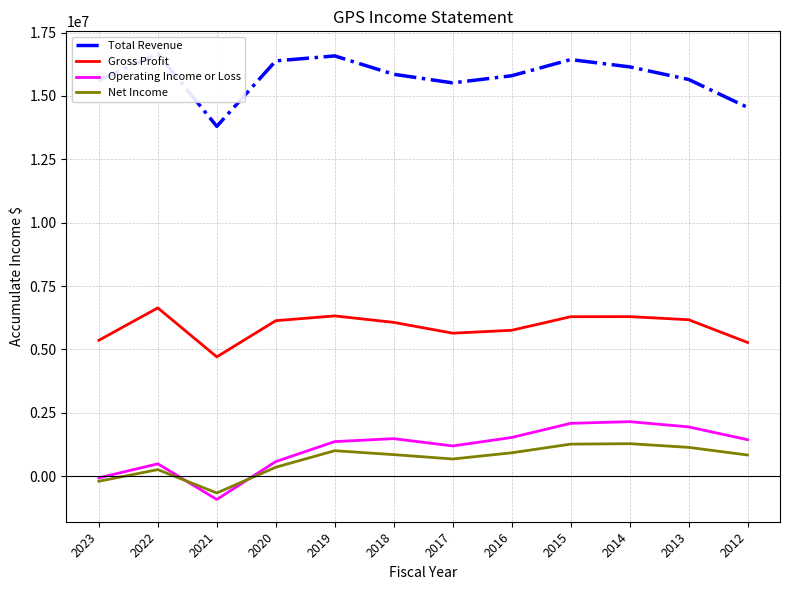

True or false: Net Income and Gross Profit intersect in this chart.

False